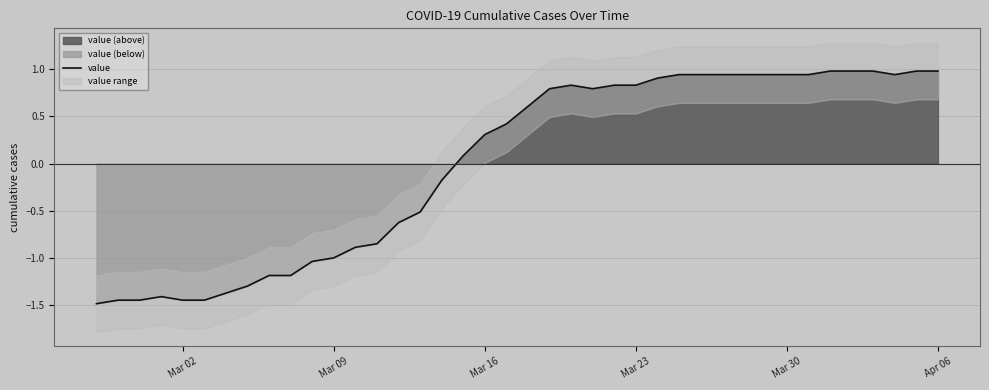

How many points are lower than both their immediate neighbors (excluding endpoints)?

2